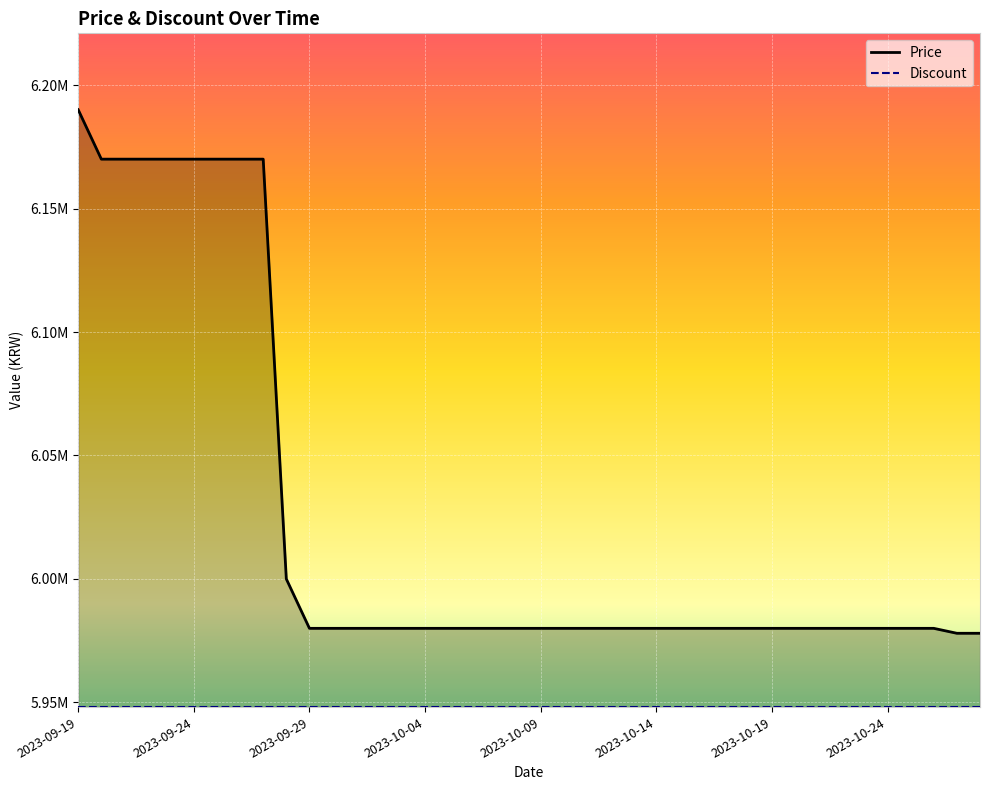

How many data points are less than 5980000?

2